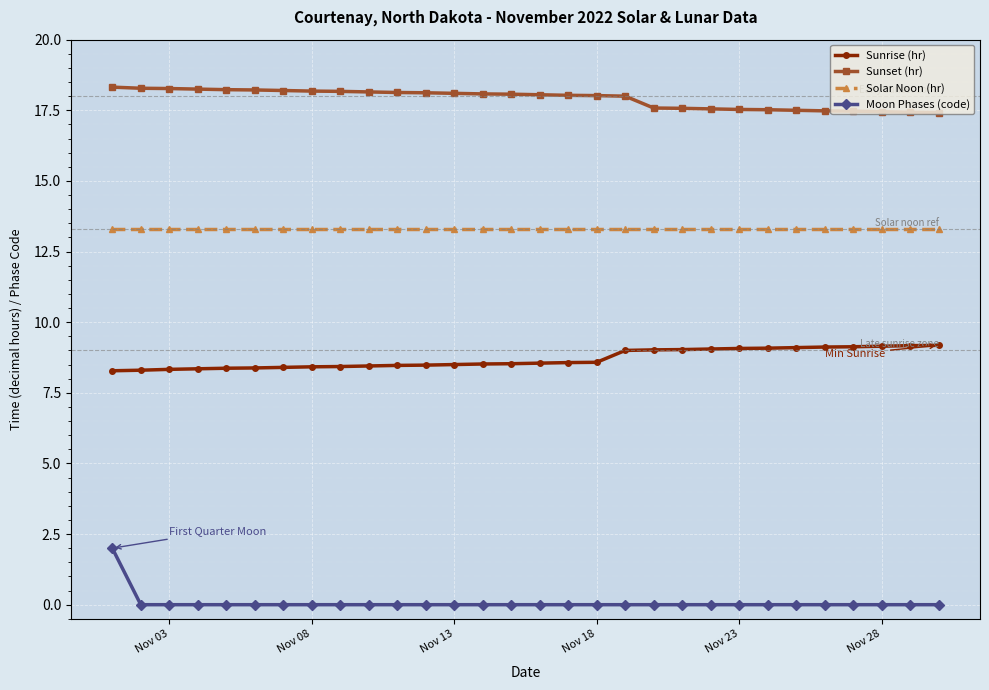

Which series has the largest total across all categories?

Sunset (hr)